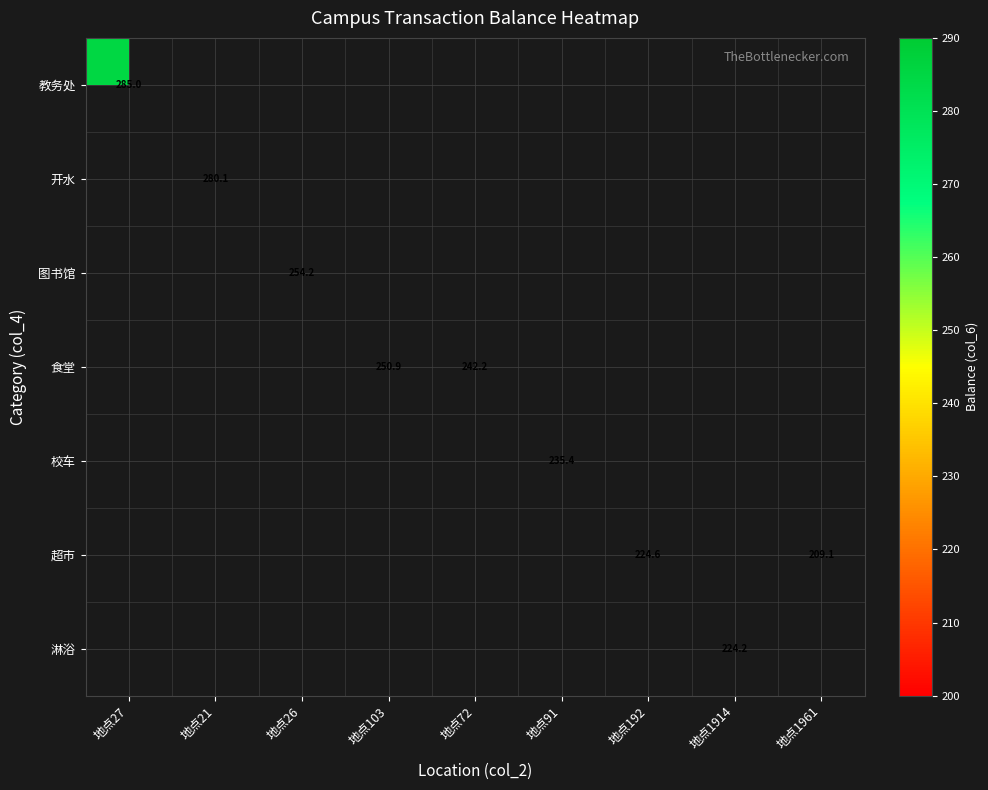

The 超市 series shows 52.1 at 地点192. True or false?

False